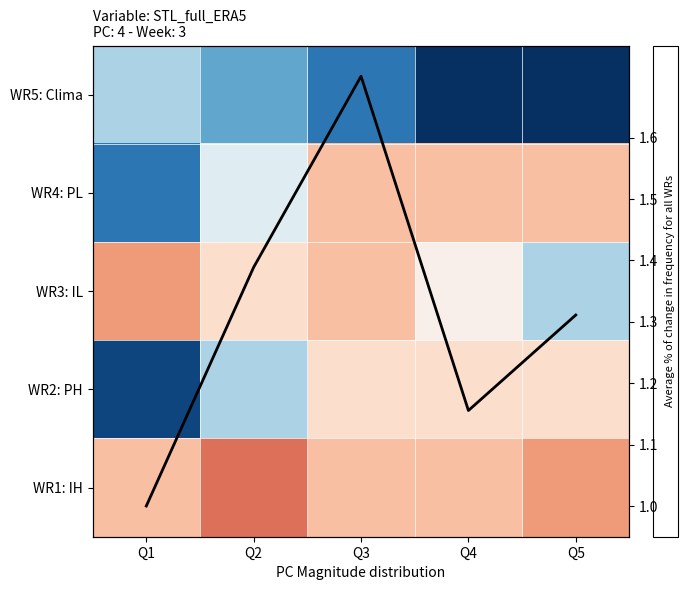

At Q2, list the series in order from largest to smallest.

WR1: IH, WR3: IL, Average % of change in frequency for all WRs, WR4: PL, WR2: PH, WR5: Clima